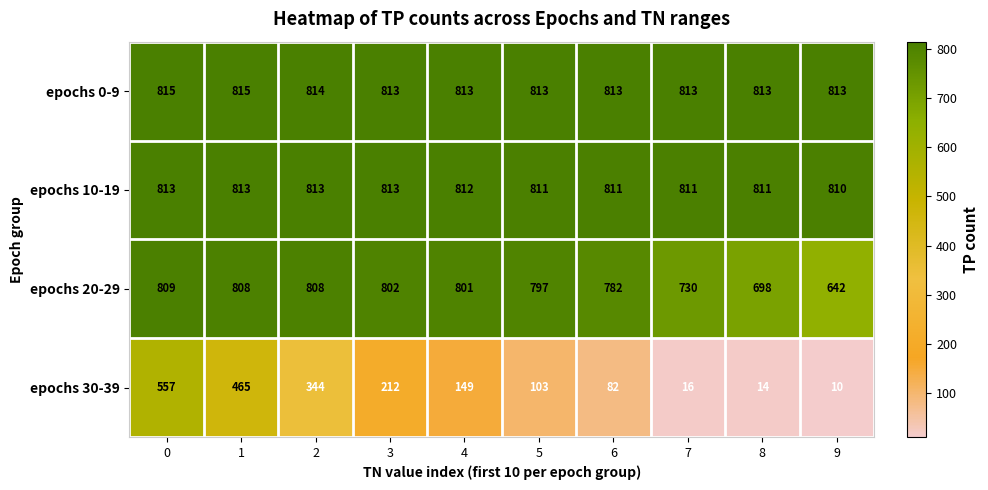

Which series has the widest spread of values?

epochs 30-39